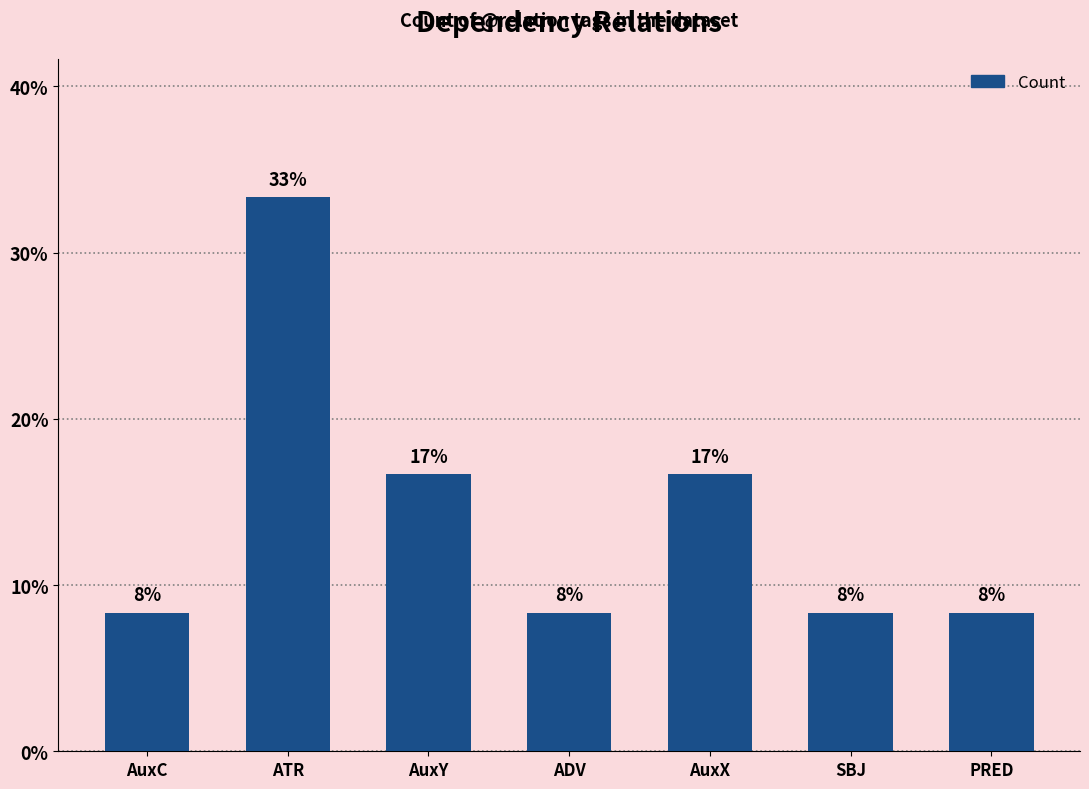

How many bars are there in total?

7